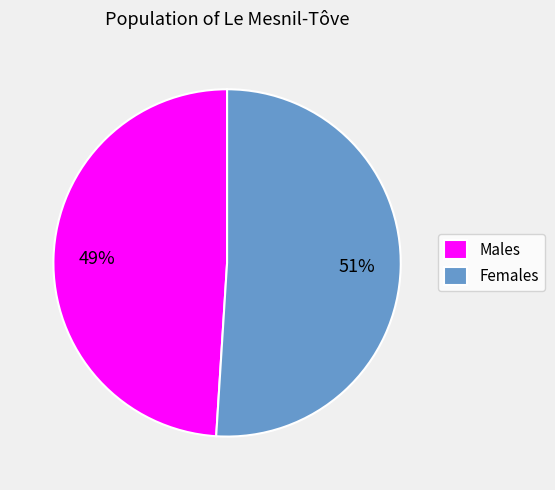

How many slices are in this pie chart?

2